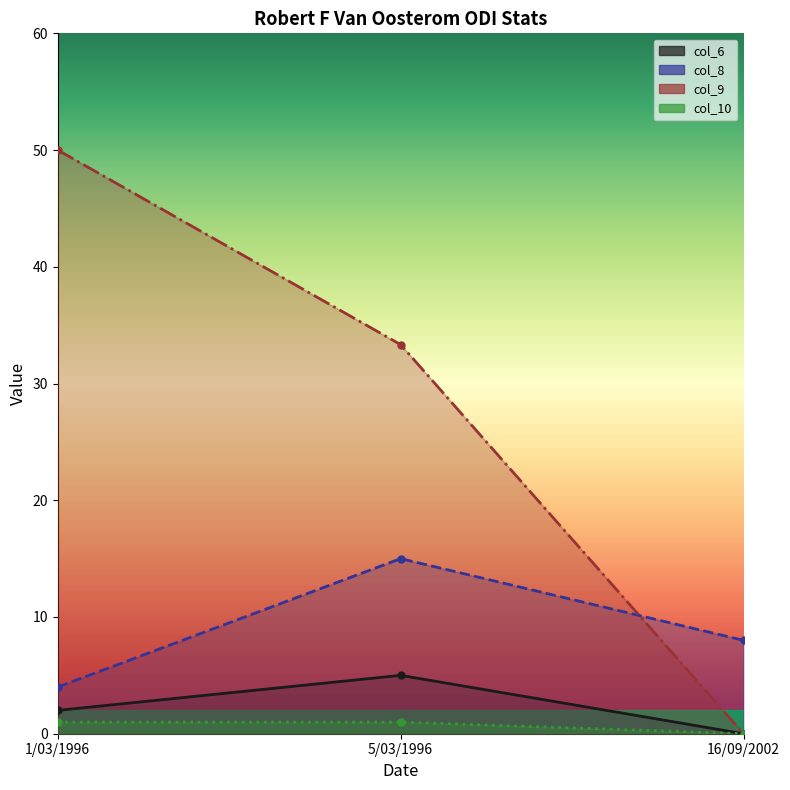

How many lines are shown in the chart?

4